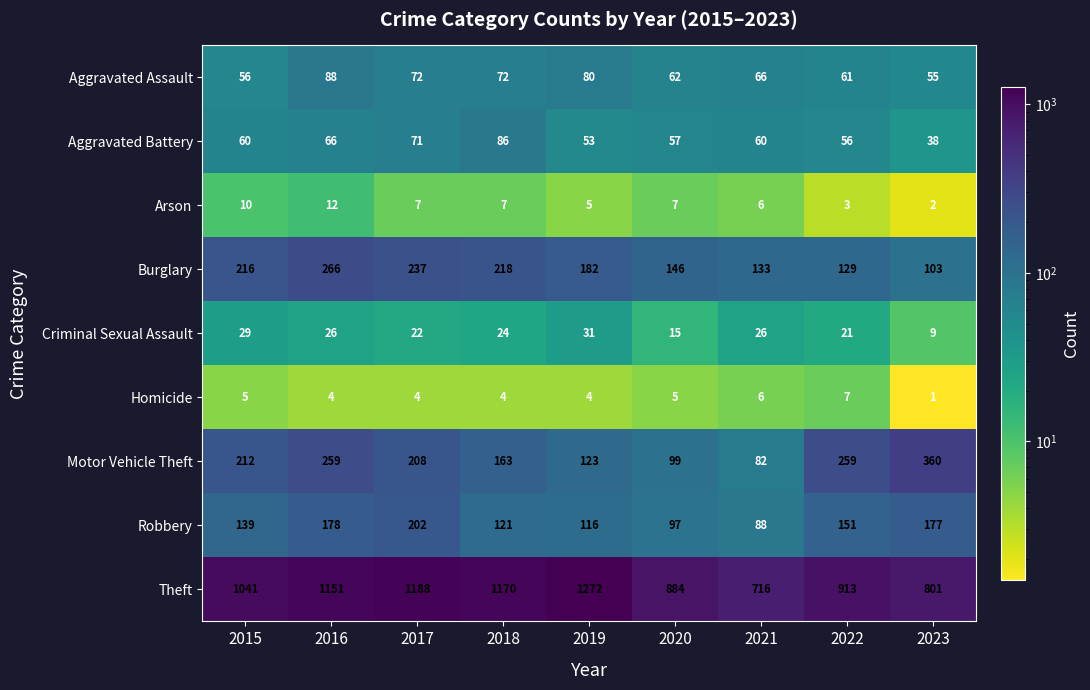

What is the spread (max minus min) of values at 2017?

1184